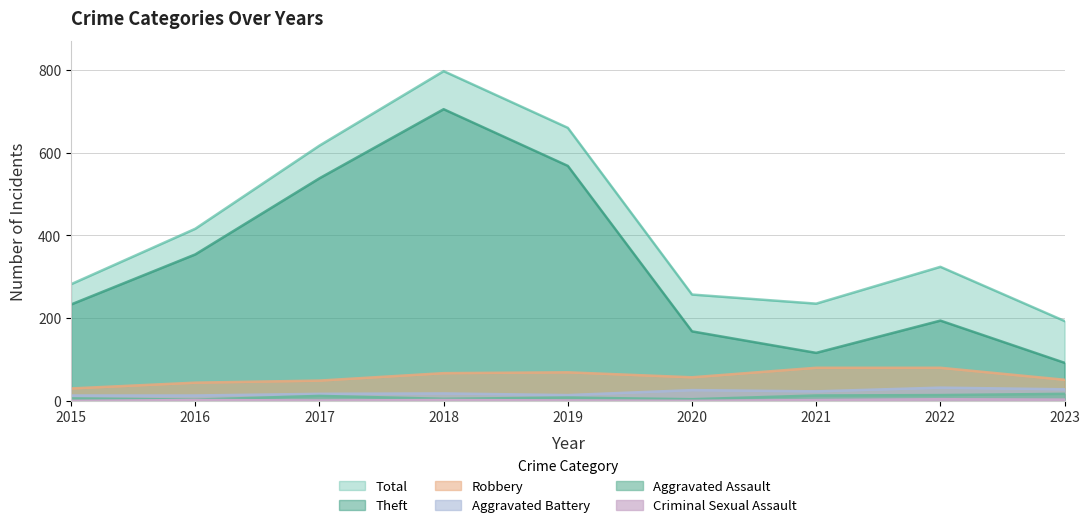

How many categories are shown in the chart?

9